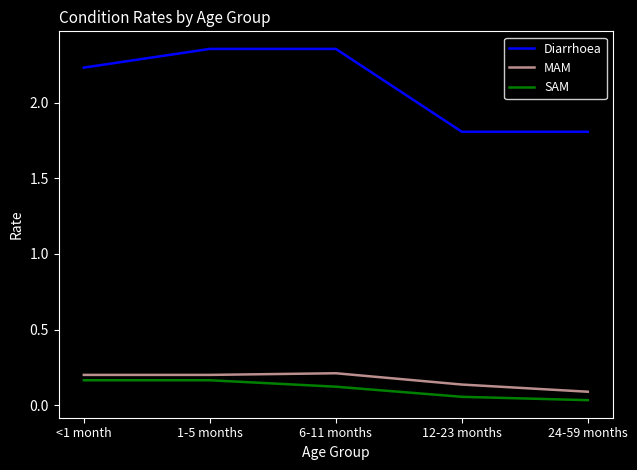

The value of SAM at 1-5 months is 0.2. True or false?

True